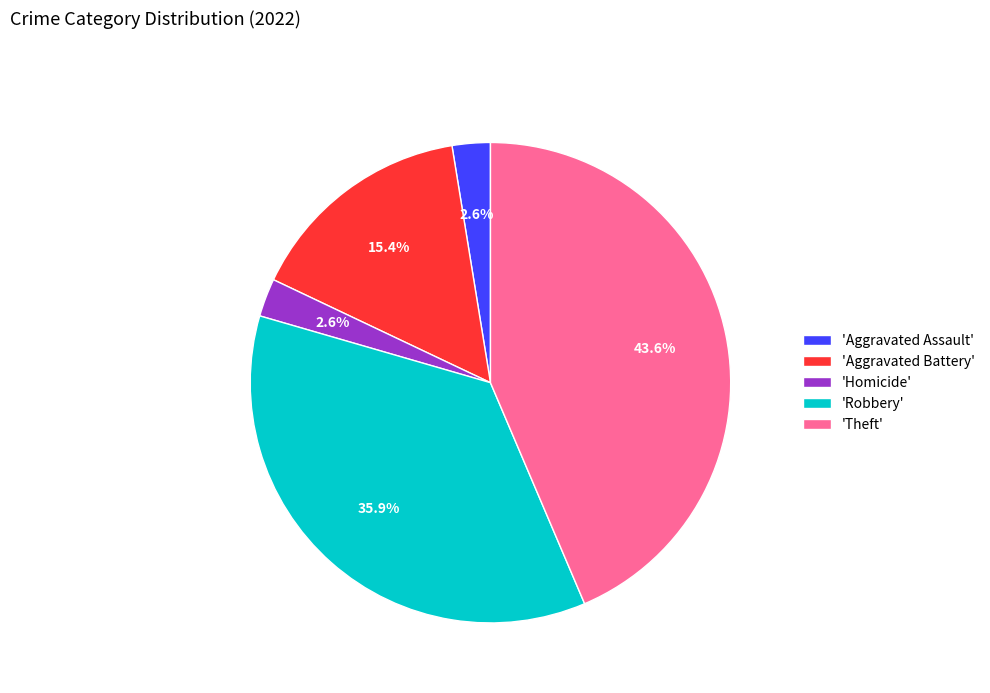

Do 'Robbery' and 'Homicide' together represent more than half of the pie?

No